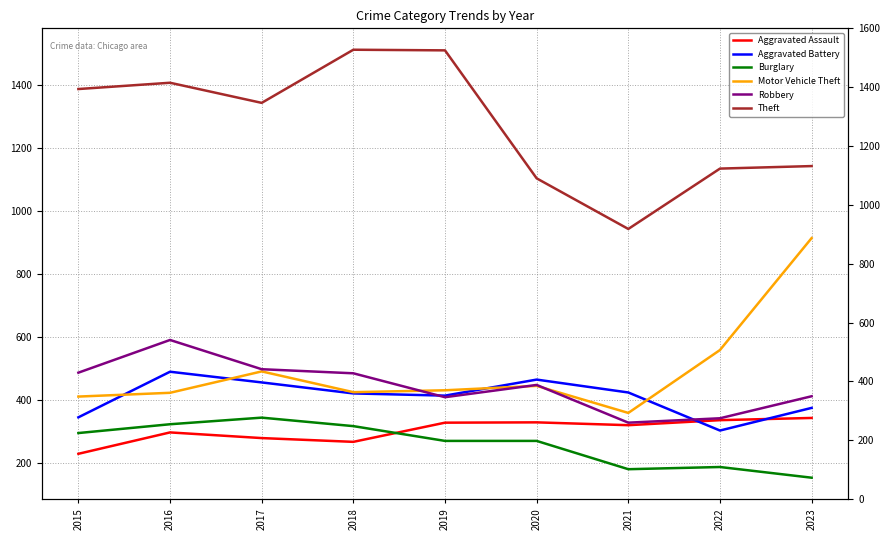

Reading right to left, list all the values displayed in this chart.

Aggravated Assault: 342	335	319	328	327	266	278	296	228
Aggravated Battery: 374	302	423	464	413	420	455	489	344
Burglary: 152	186	179	269	269	316	343	322	294
Motor Vehicle Theft: 914	558	358	444	430	424	490	422	410
Robbery: 411	341	327	447	408	484	497	590	486
Theft: 1143	1135	943	1104	1511	1513	1344	1408	1388